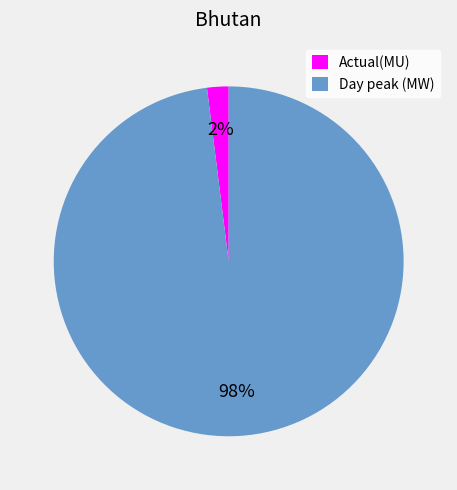

Does any single category account for the majority?

Yes